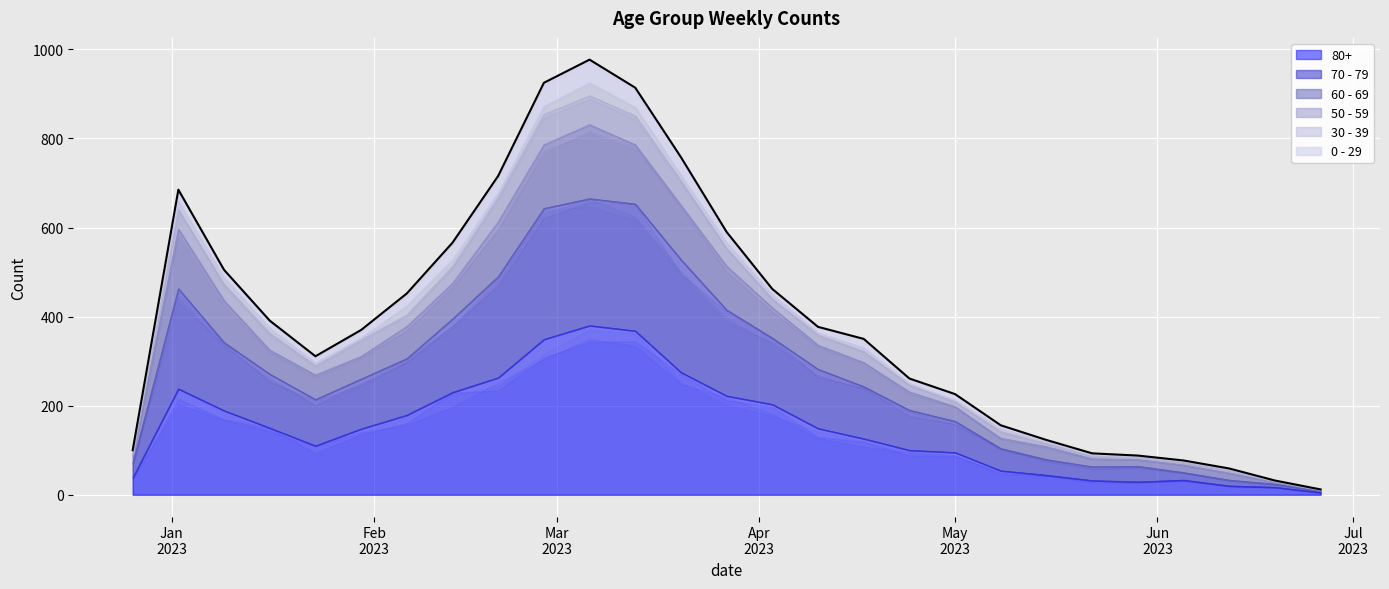

Does the chart display data point markers on the line(s)?

No